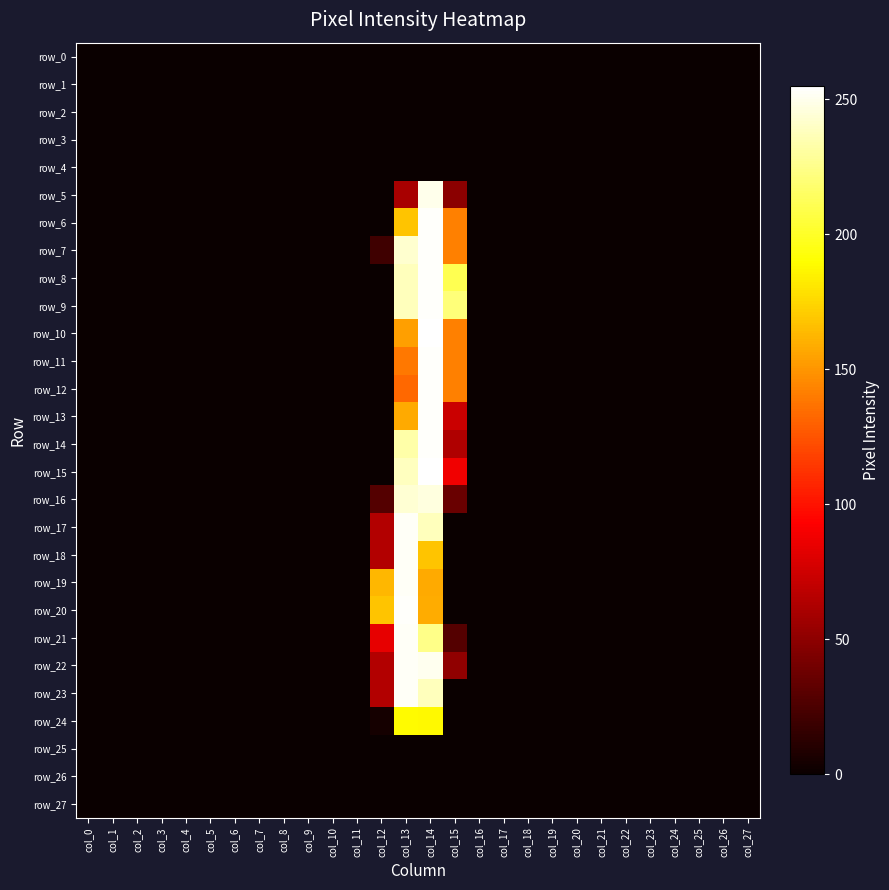

What is the difference between the maximum and minimum values in the row_24 series?

189